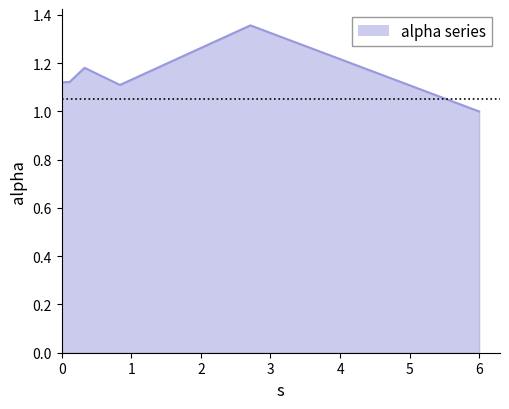

What is the smallest value displayed?

1.0